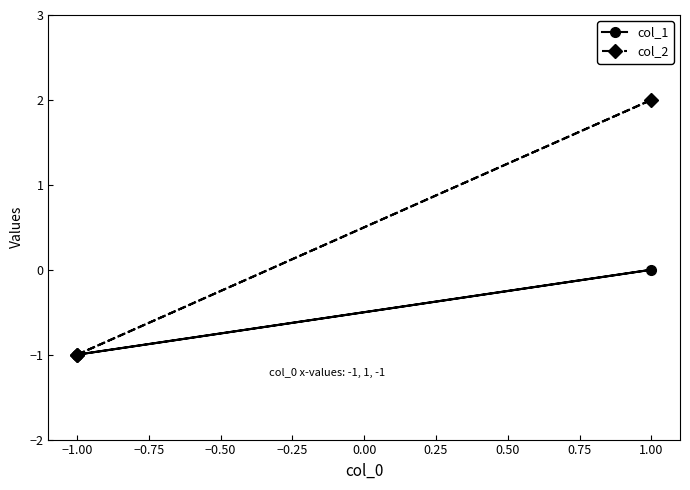

Count the number of categories in the chart.

3